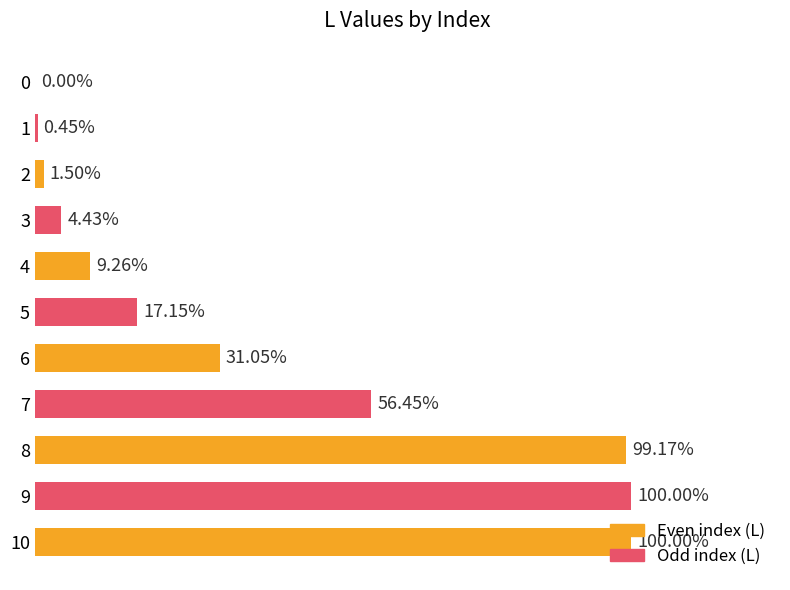

Are the bars horizontal?

Yes